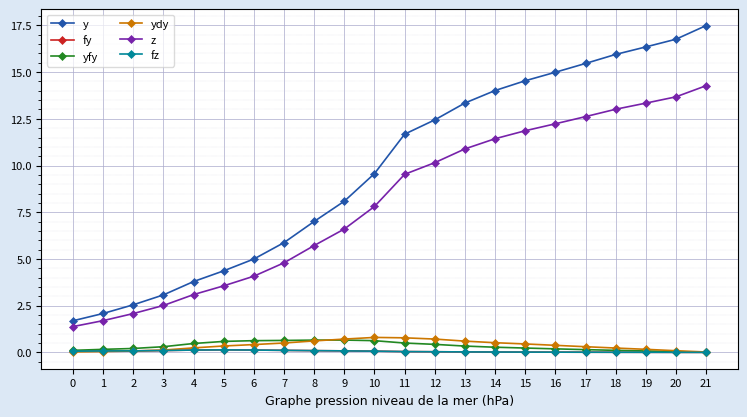

Does the chart have visible grid lines?

Yes